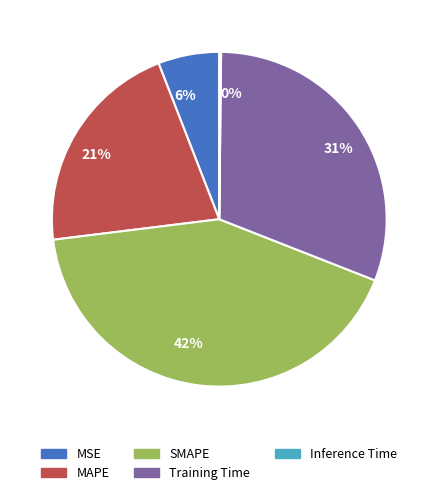

To the nearest percent, what is the combined percentage of 31% and 21%?

52%